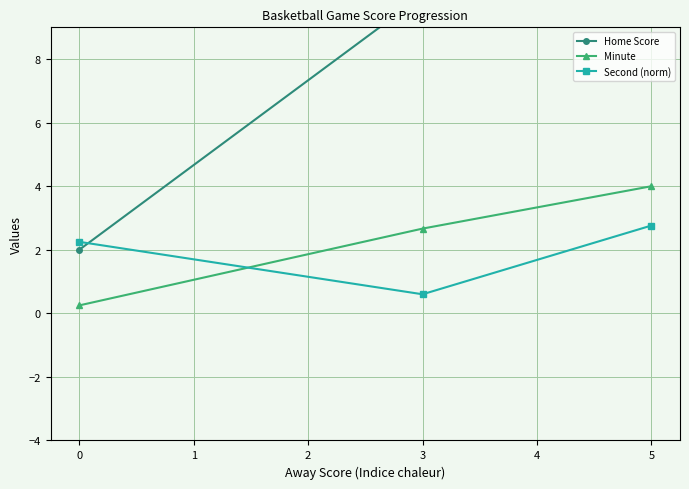

What is the value of the Home Score point at the 3rd from the left?

13.0